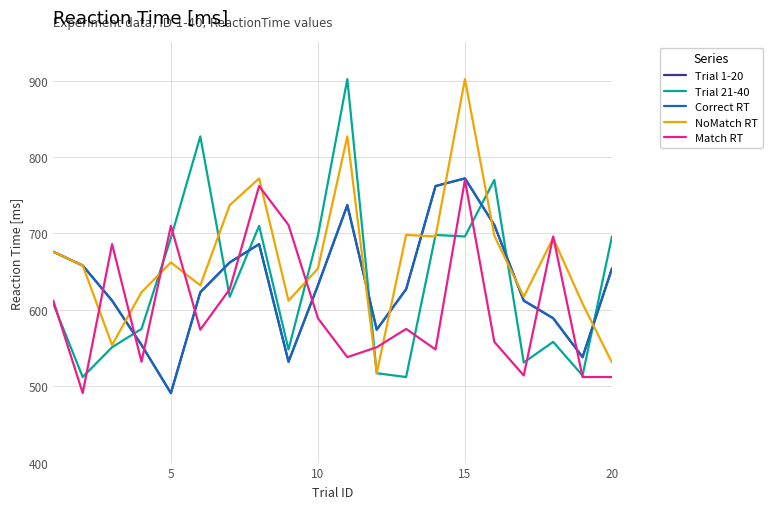

Does the chart display data point markers on the line(s)?

No